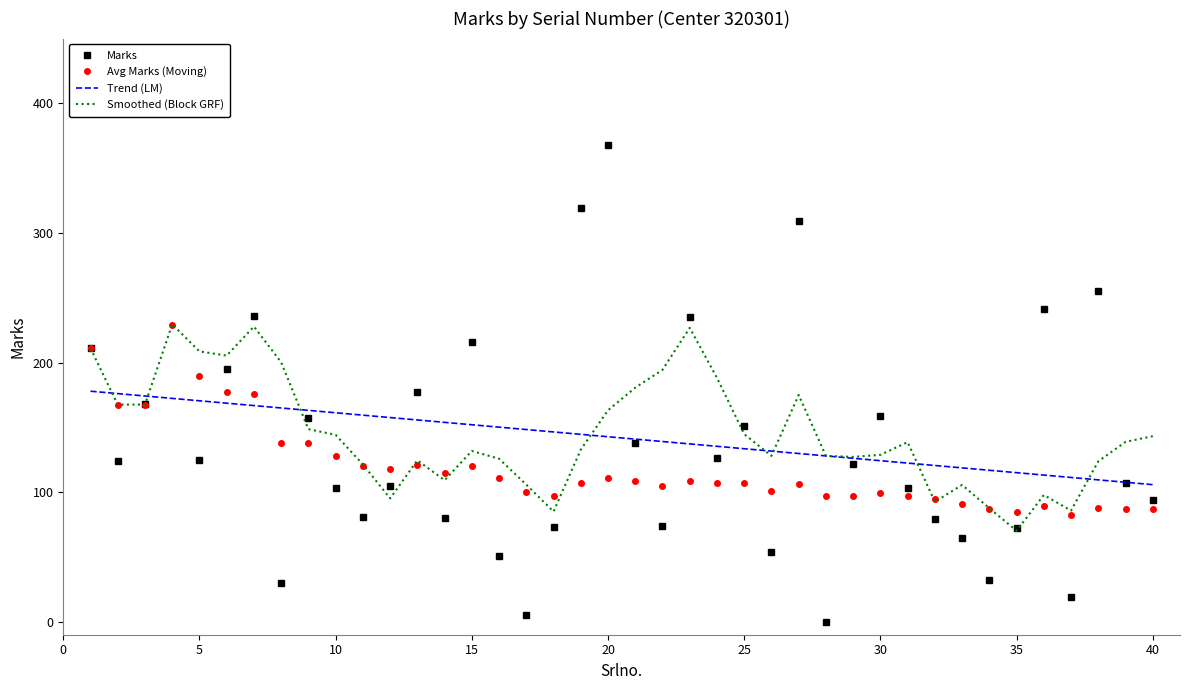

True or false: Smoothed (Block GRF) has more than 0 interior local peaks.

True